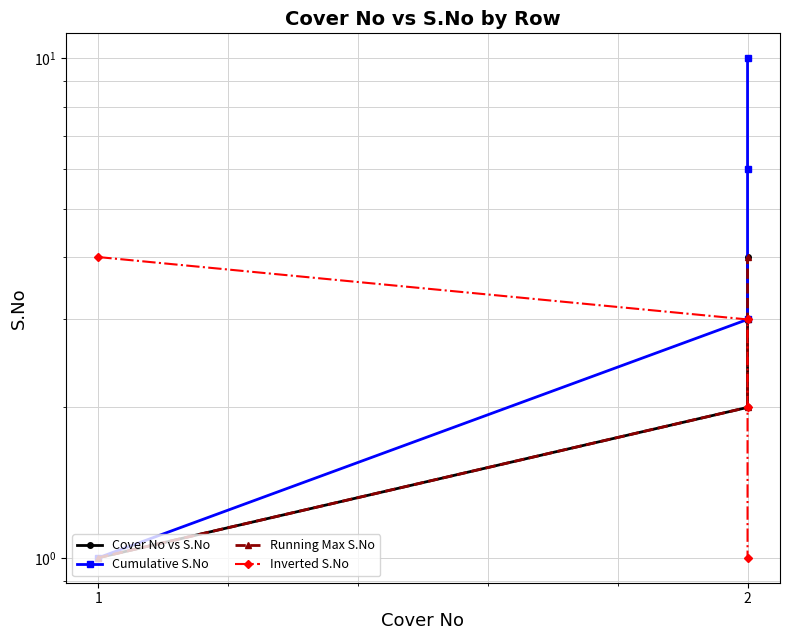

Rank the categories by Cover No vs S.No value from lowest to highest.

1, 2, 2, 2